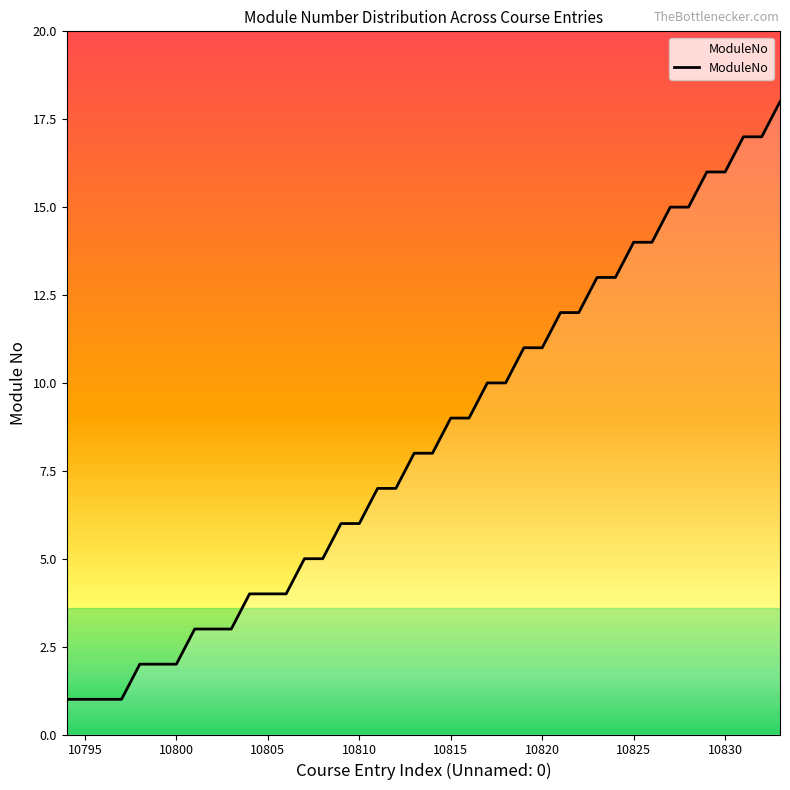

Reading left to right, extract all data points from this chart.

1	1	1	1	2	2	2	3	3	3	4	4	4	5	5	6	6	7	7	8	8	9	9	10	10	11	11	12	12	13	13	14	14	15	15	16	16	17	17	18